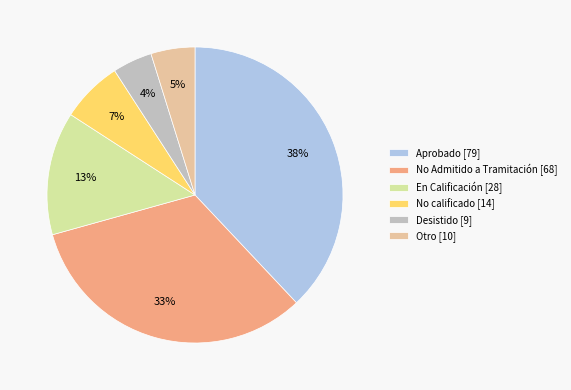

Approximately how many times larger is the value at No calificado [14] compared to Otro [10]?

1.4